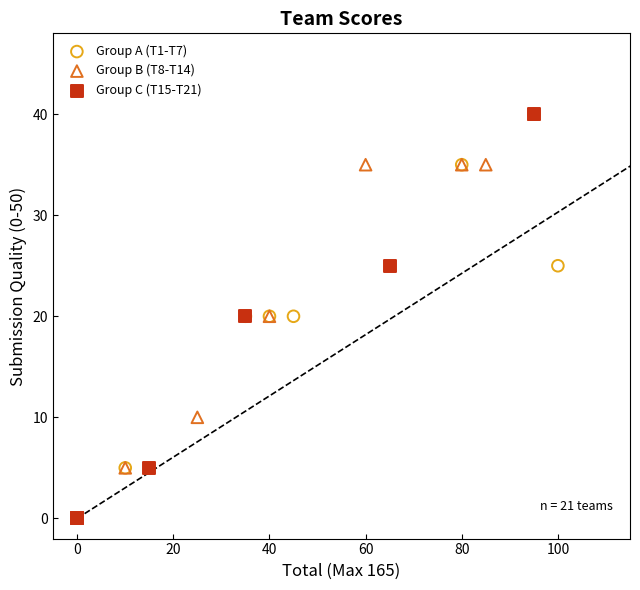

Which series has the largest Y range (max minus min)?

Group C (T15-T21)